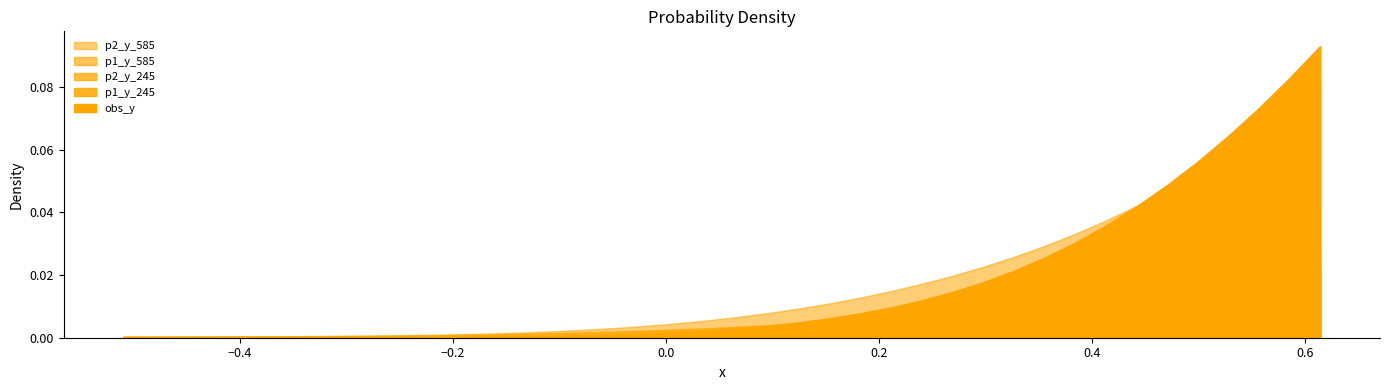

Reading left to right, what are all the values shown in this chart?

x: -0.5	-0.5	-0.5	-0.4	-0.4	-0.4	-0.3	-0.3	-0.3	-0.2	-0.2	-0.2	-0.2	-0.1	-0.1	-0.1	-0.0	-0.0	0.0	0.0	0.1	0.1	0.1	0.2	0.2	0.2	0.2	0.3	0.3	0.3	0.4	0.4	0.4	0.4	0.5	0.5	0.5	0.6	0.6	0.6
obs_y: 0.0	0.0	0.0	0.0	0.0	0.0	0.0	0.0	0.0	0.0	0.0	0.0	0.0	0.0	0.0	0.0	0.0	0.0	0.0	0.0	0.0	0.0	0.0	0.0	0.0	0.0	0.0	0.0	0.0	0.0	0.0	0.0	0.0	0.0	0.0	0.1	0.1	0.1	0.1	0.1
p1_y_245: 0.0	0.0	0.0	0.0	0.0	0.0	0.0	0.0	0.0	0.0	0.0	0.0	0.0	0.0	0.0	0.0	0.0	0.0	0.0	0.0	0.0	0.0	0.0	0.0	0.0	0.0	0.0	0.0	0.0	0.0	0.0	0.0	0.0	0.0	0.0	0.0	0.0	0.0	0.0	0.0
p2_y_245: 0.0	0.0	0.0	0.0	0.0	0.0	0.0	0.0	0.0	0.0	0.0	0.0	0.0	0.0	0.0	0.0	0.0	0.0	0.0	0.0	0.0	0.0	0.0	0.0	0.0	0.0	0.0	0.0	0.0	0.0	0.0	0.0	0.0	0.0	0.0	0.0	0.0	0.0	0.0	0.0
p1_y_585: 0.0	0.0	0.0	0.0	0.0	0.0	0.0	0.0	0.0	0.0	0.0	0.0	0.0	0.0	0.0	0.0	0.0	0.0	0.0	0.0	0.0	0.0	0.0	0.0	0.0	0.0	0.0	0.0	0.0	0.0	0.0	0.0	0.0	0.0	0.0	0.0	0.0	0.0	0.0	0.0
p2_y_585: 0.0	0.0	0.0	0.0	0.0	0.0	0.0	0.0	0.0	0.0	0.0	0.0	0.0	0.0	0.0	0.0	0.0	0.0	0.0	0.0	0.0	0.0	0.0	0.0	0.0	0.0	0.0	0.0	0.0	0.0	0.0	0.0	0.0	0.0	0.0	0.1	0.1	0.1	0.1	0.1